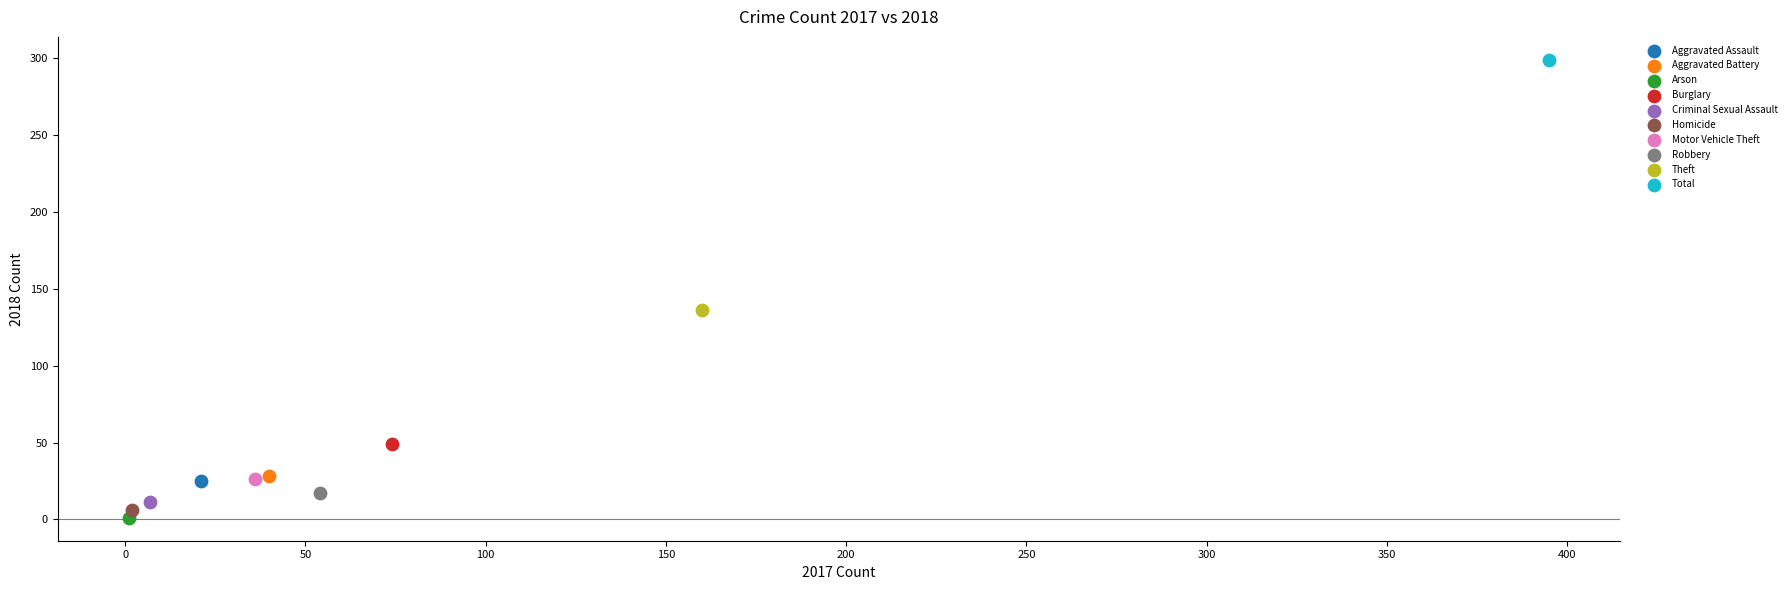

What are all the series names shown in the legend?

Aggravated Assault, Aggravated Battery, Arson, Burglary, Criminal Sexual Assault, Homicide, Motor Vehicle Theft, Robbery, Theft, Total